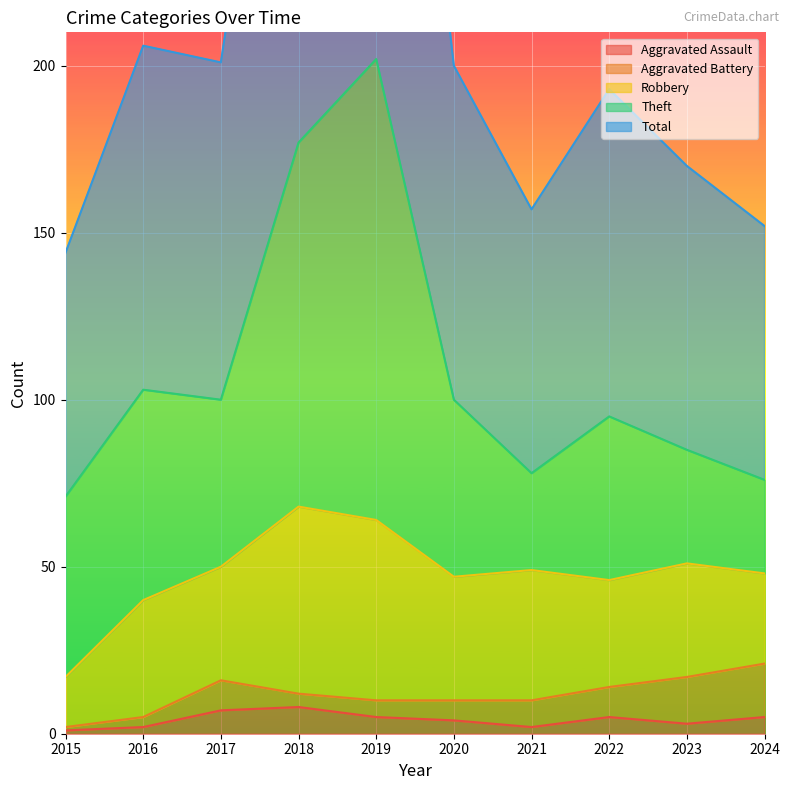

What is the sum of all Aggravated Battery values?

75